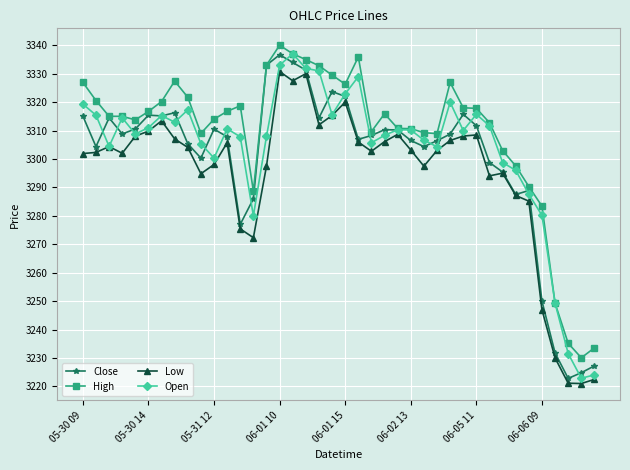

What is the minimum value for Low?

3221.0